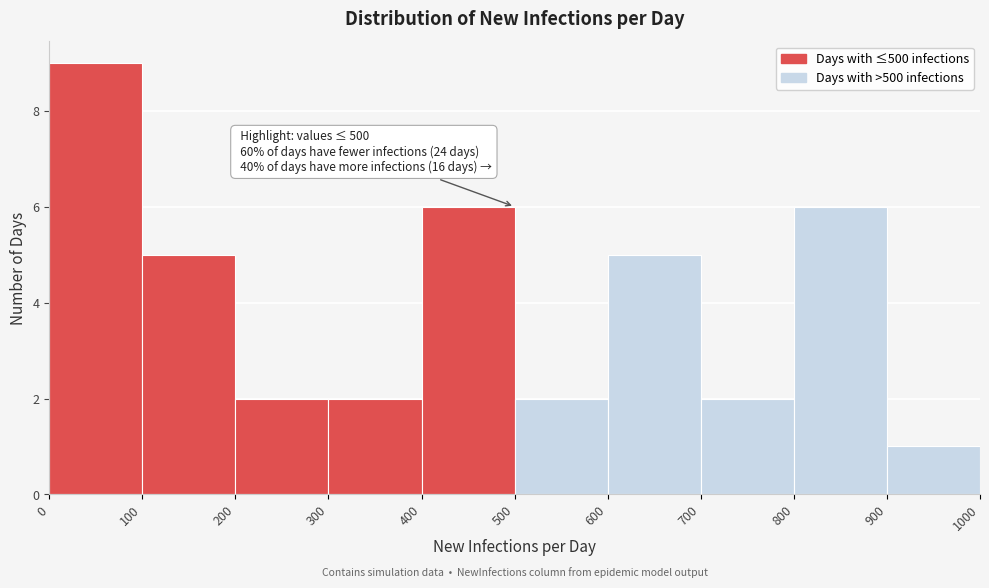

Which range on the x-axis has the tallest bar?

0 to 100